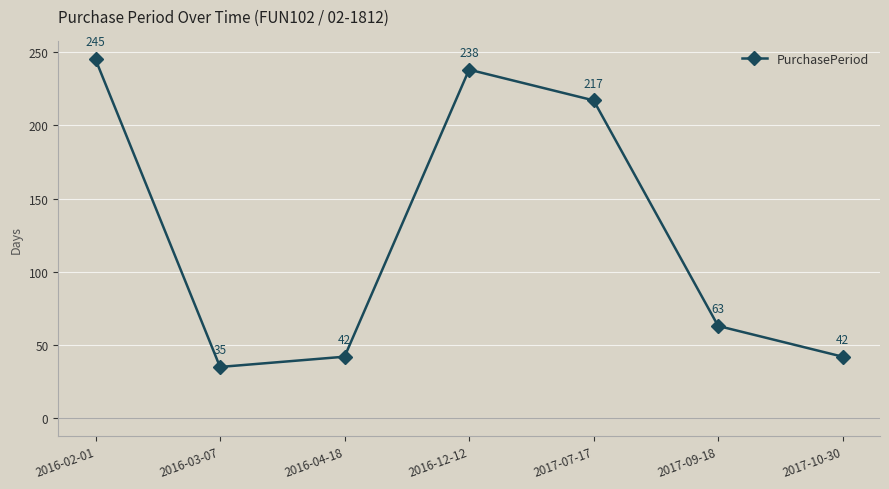

Which category has the highest value across all series?

2016-02-01